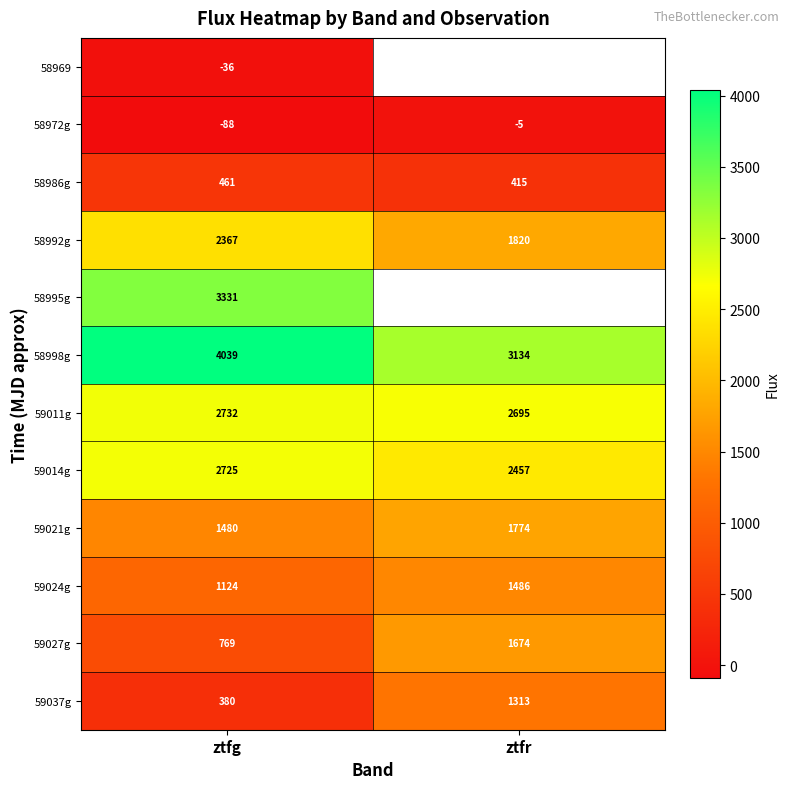

At which label is 59027g closest to 1221?

ztfg